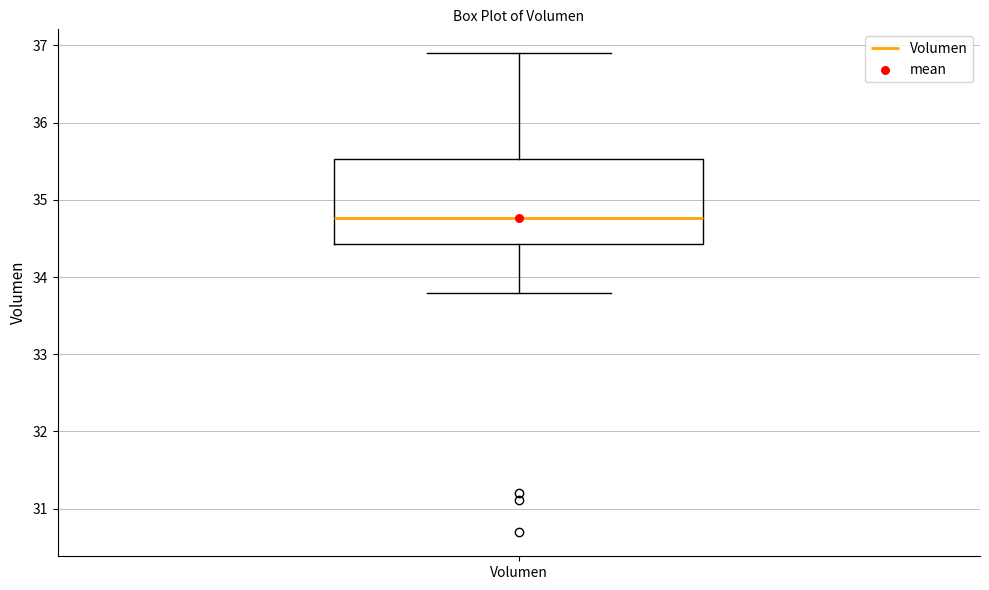

Where is the upper edge of the box for Volumen on the y-axis? The values are not printed on the chart, so give them approximately, as read against the axis.

35.5